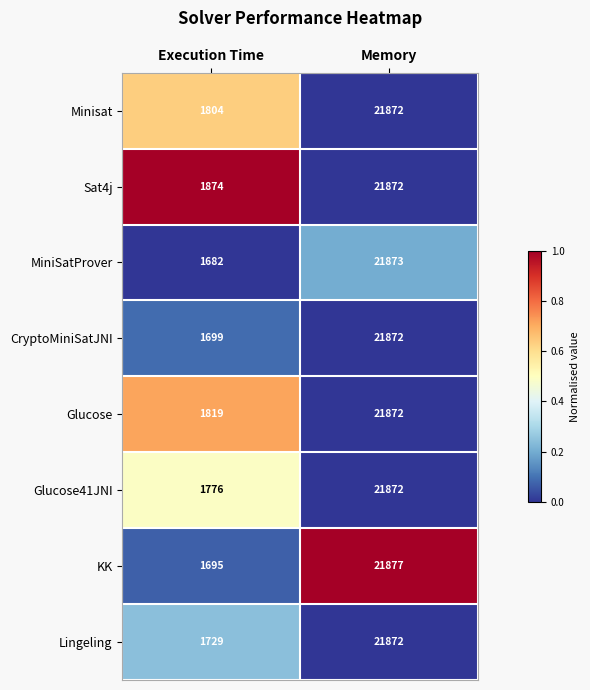

Count the number of categories in the chart.

2